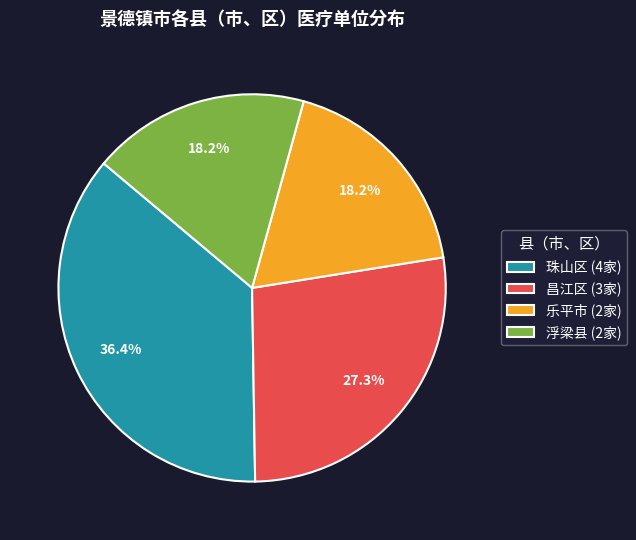

What percentage is the 昌江区 slice, to the nearest percent?

27%